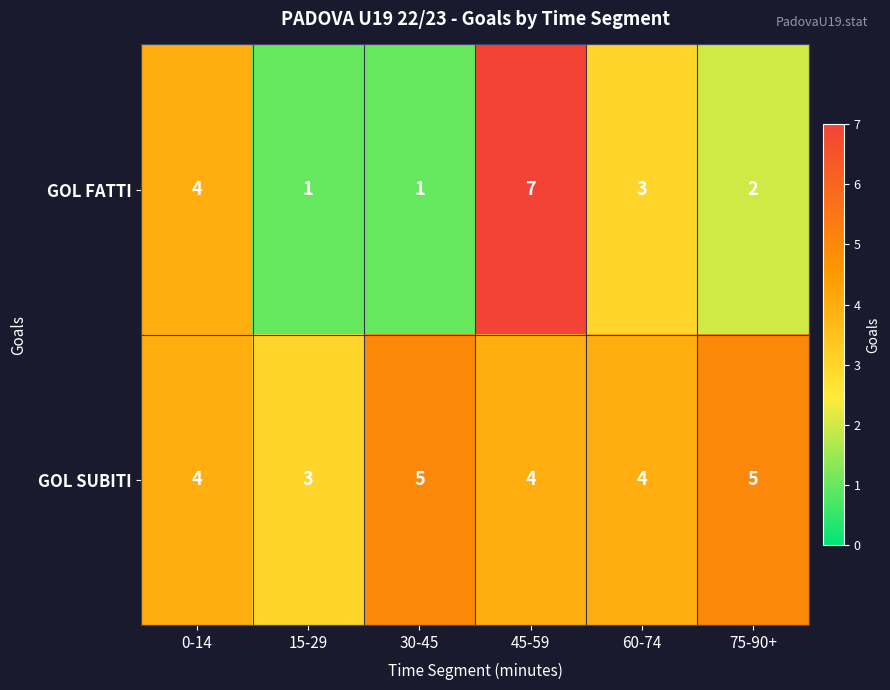

The GOL SUBITI series shows 4 at 60-74. True or false?

True